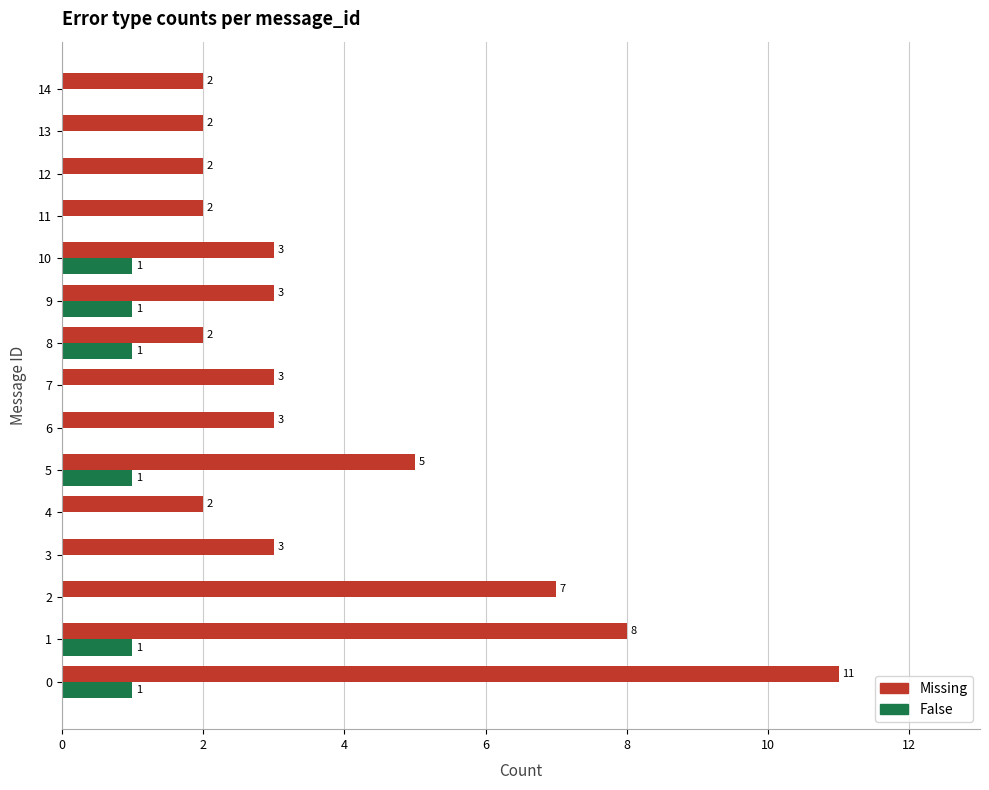

The Missing series shows 2 at 8. True or false?

True